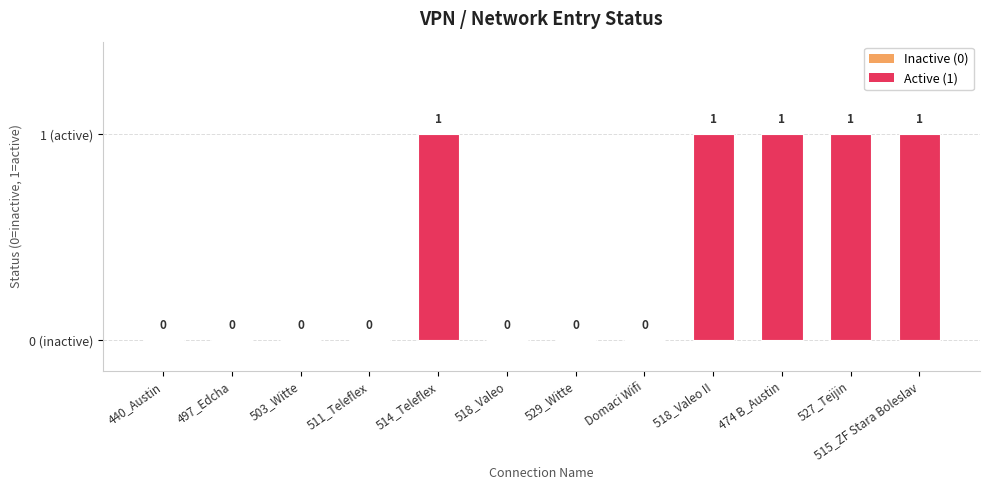

What is the sum of all values?

5